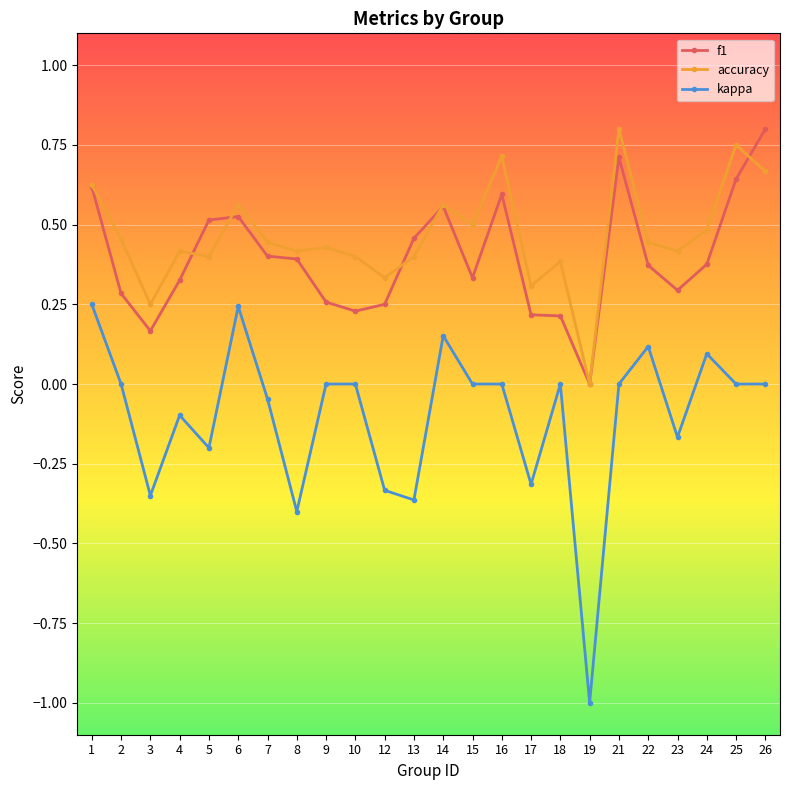

Which series has the largest range (max minus min)?

kappa